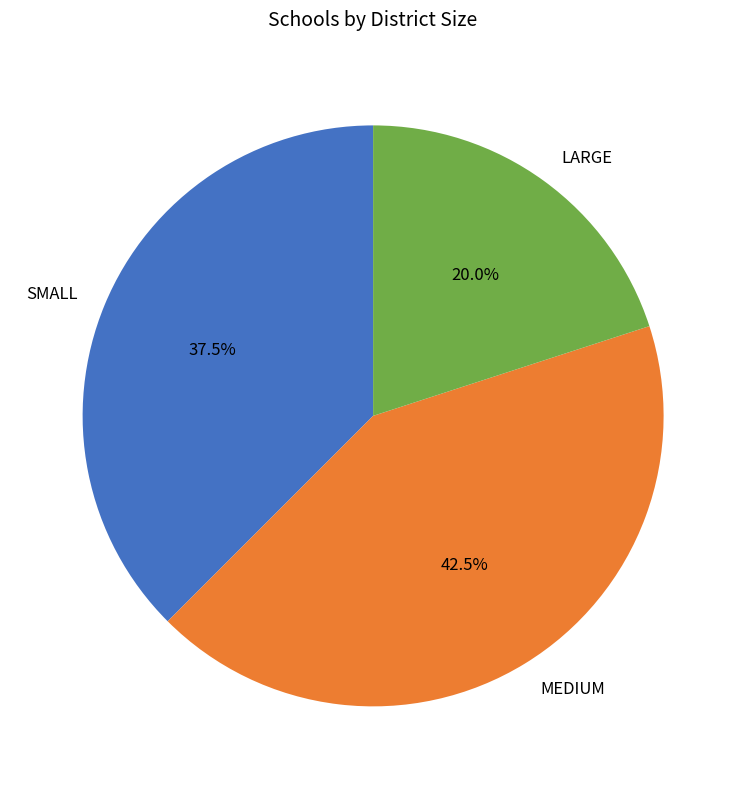

Which category has the biggest portion of the pie?

MEDIUM